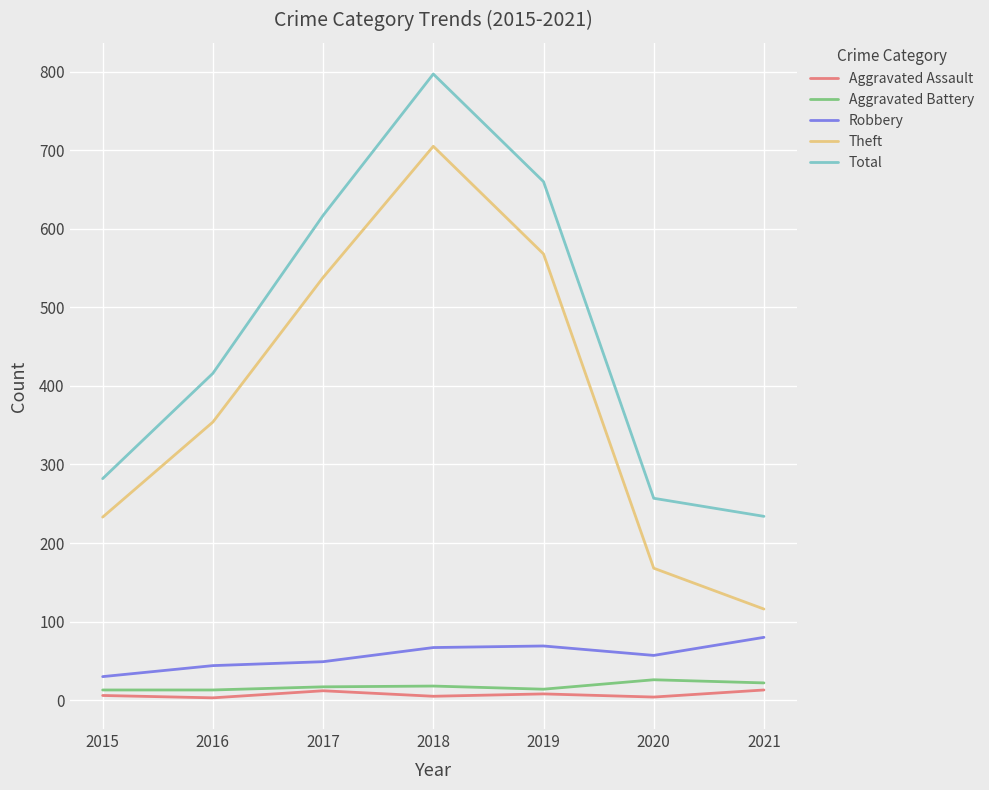

What are all the series names shown in the legend?

Aggravated Assault, Aggravated Battery, Robbery, Theft, Total